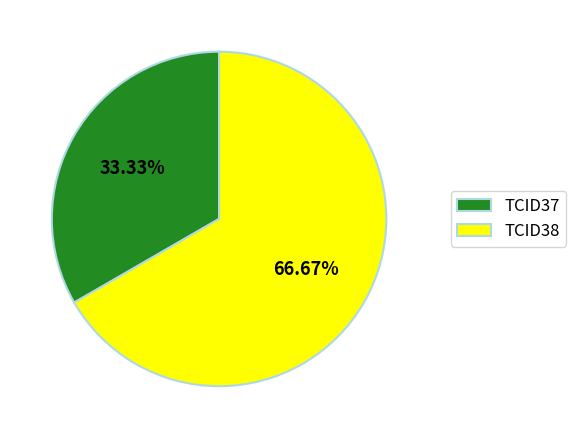

To the nearest percent, what is the difference between the TCID37 and TCID38 slice percentages?

33%